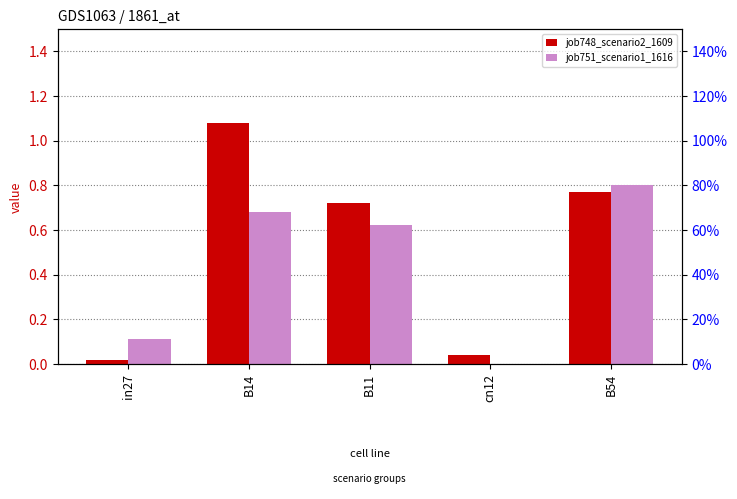

Which category has the lowest value across all series?

cn12